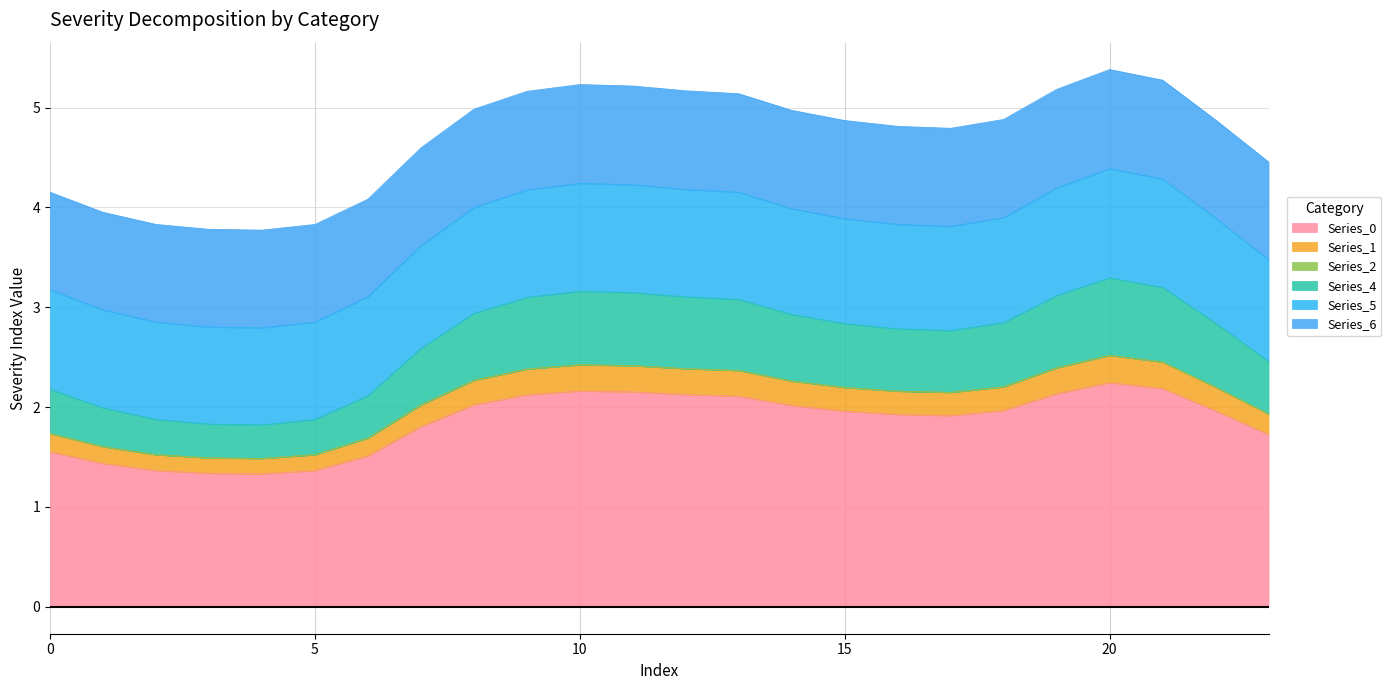

Which category has the highest value across all series?

20